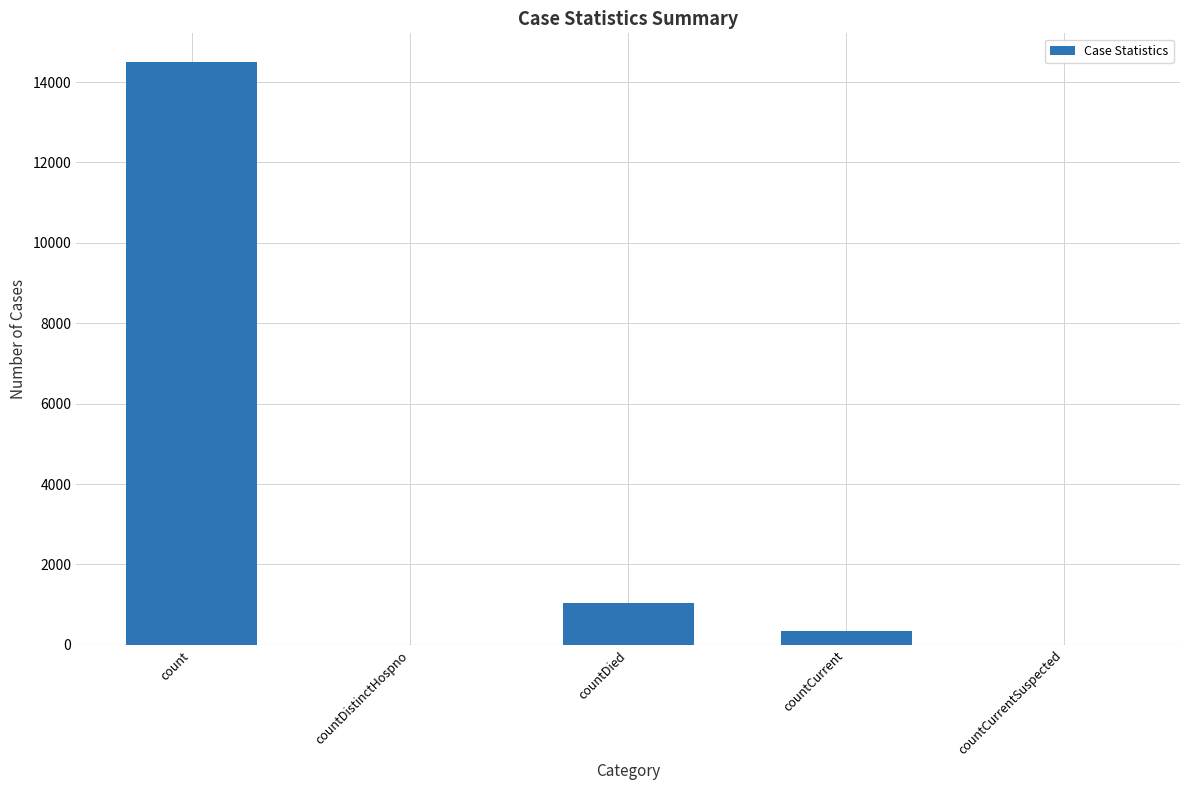

Reading left to right, list all the values displayed in this chart.

count=14488	countDistinctHospno=0	countDied=1033	countCurrent=345	countCurrentSuspected=0